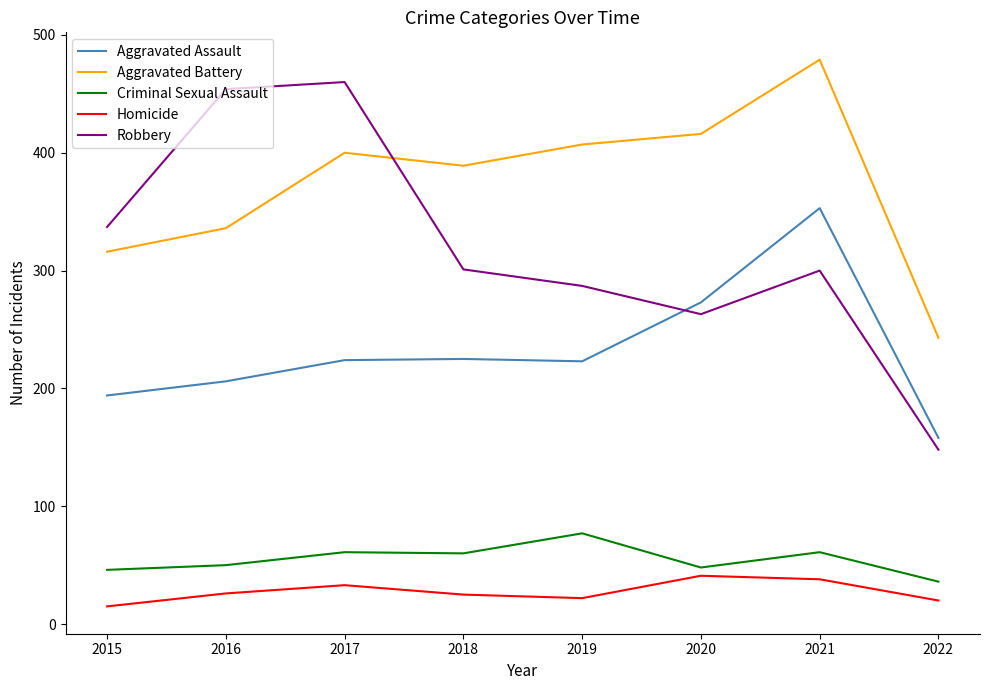

True or false: Aggravated Assault and Criminal Sexual Assault intersect in this chart.

False